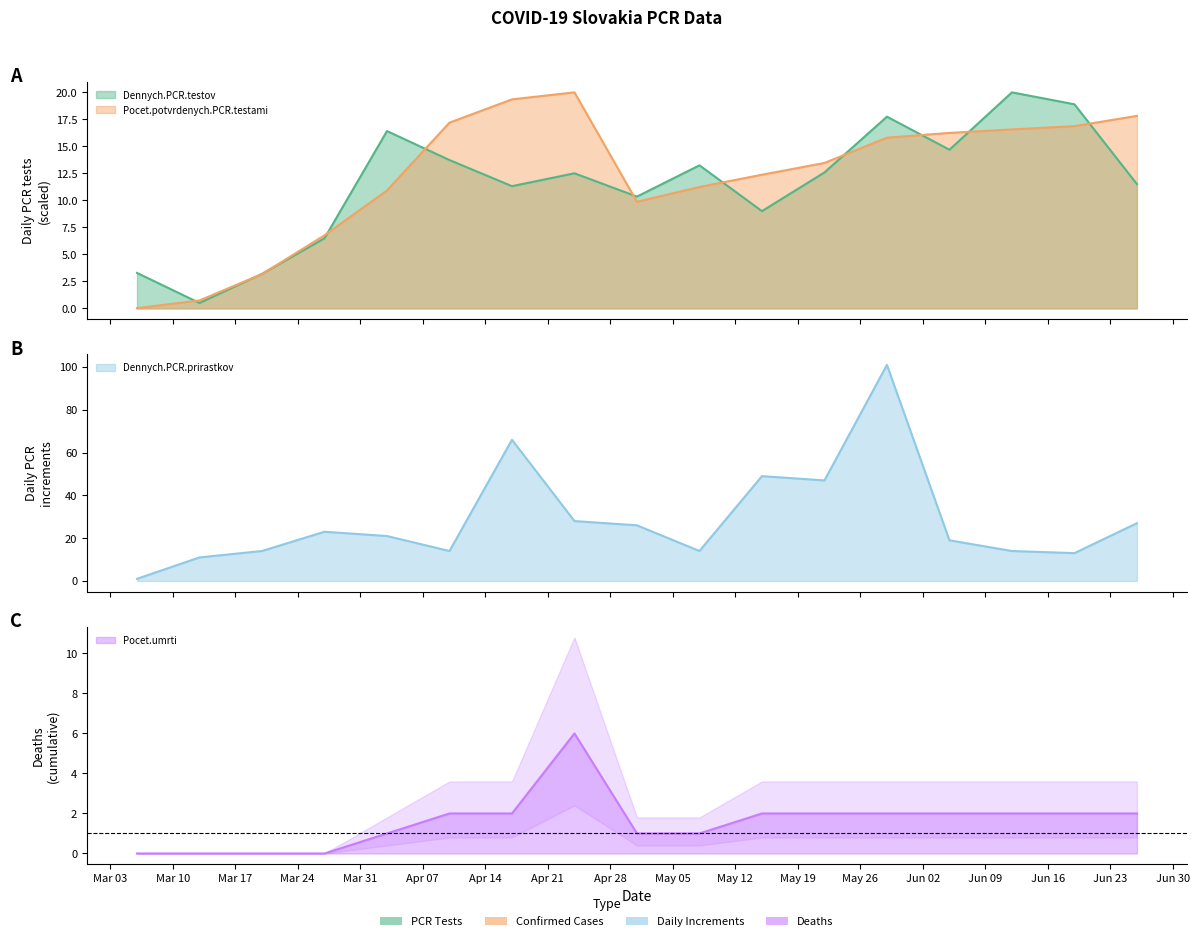

True or false: Pocet.umrti and Dennych.PCR.testov intersect in this chart.

False